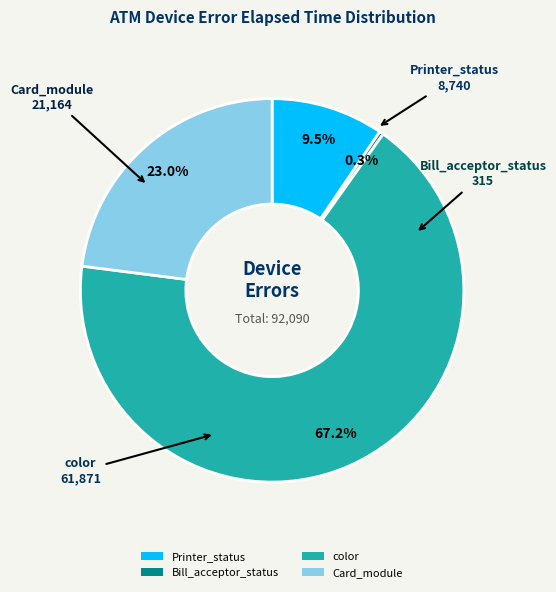

What percentage is NOT represented by color?

32.8%